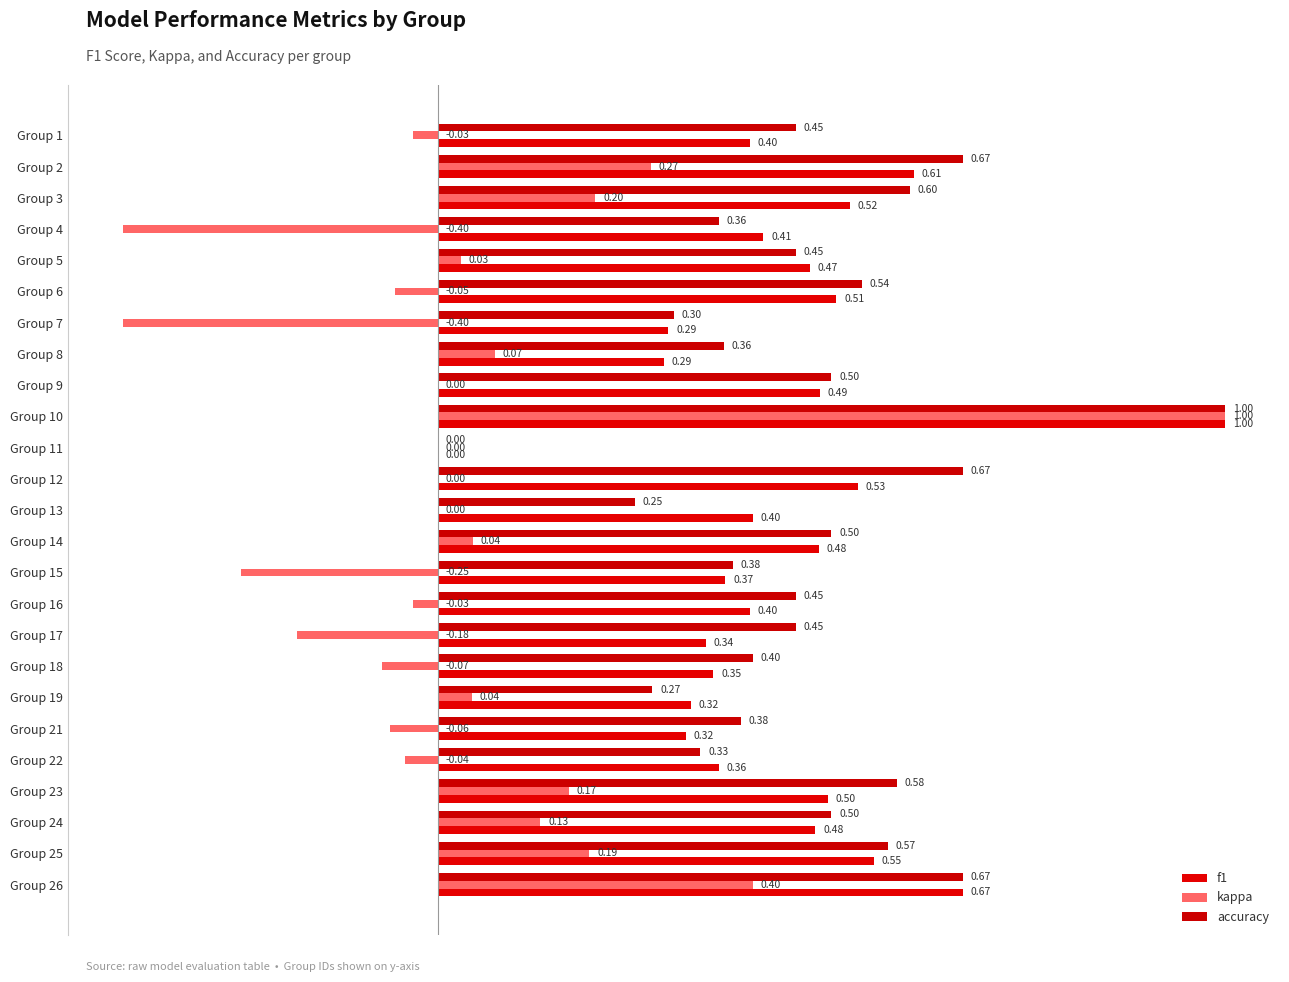

What are all the series names shown in the legend?

f1, kappa, accuracy